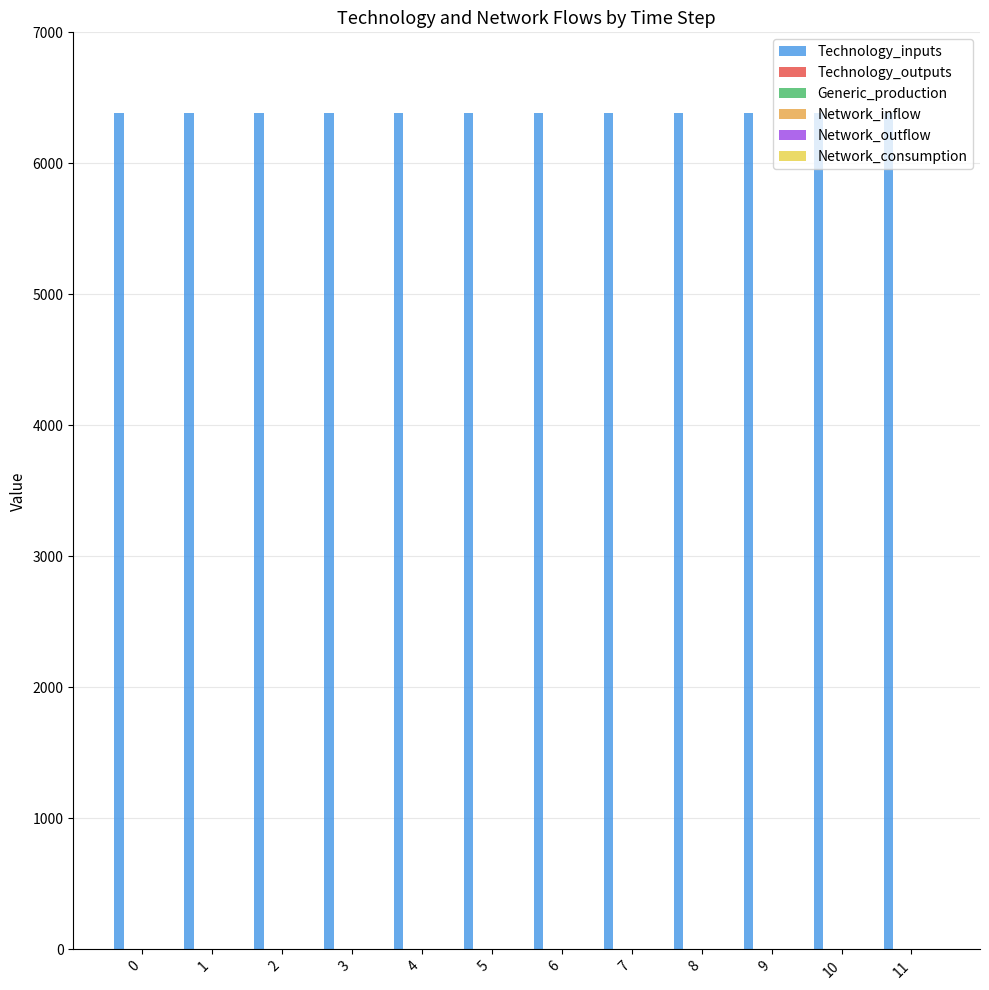

Does the chart contain any negative values?

No